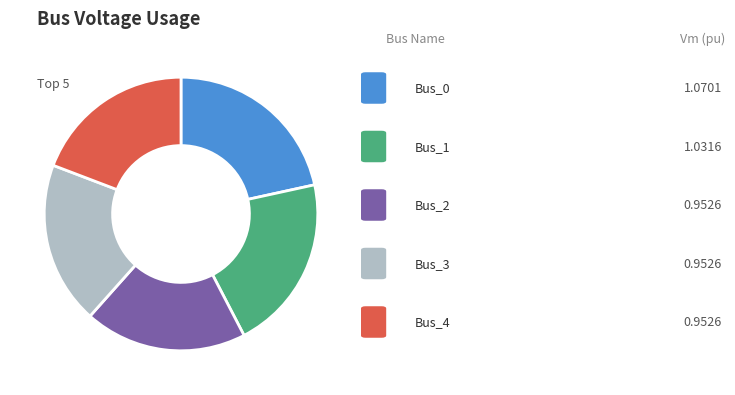

How many segments does this pie chart have?

5